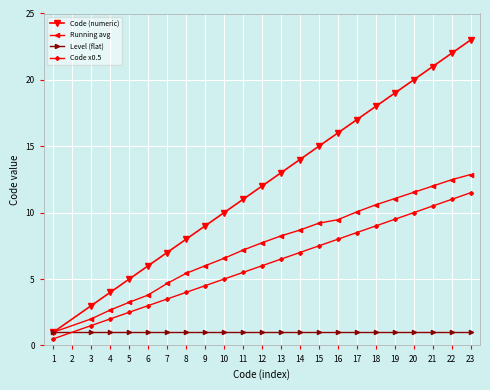

What is the total value across all series at 15?

32.7